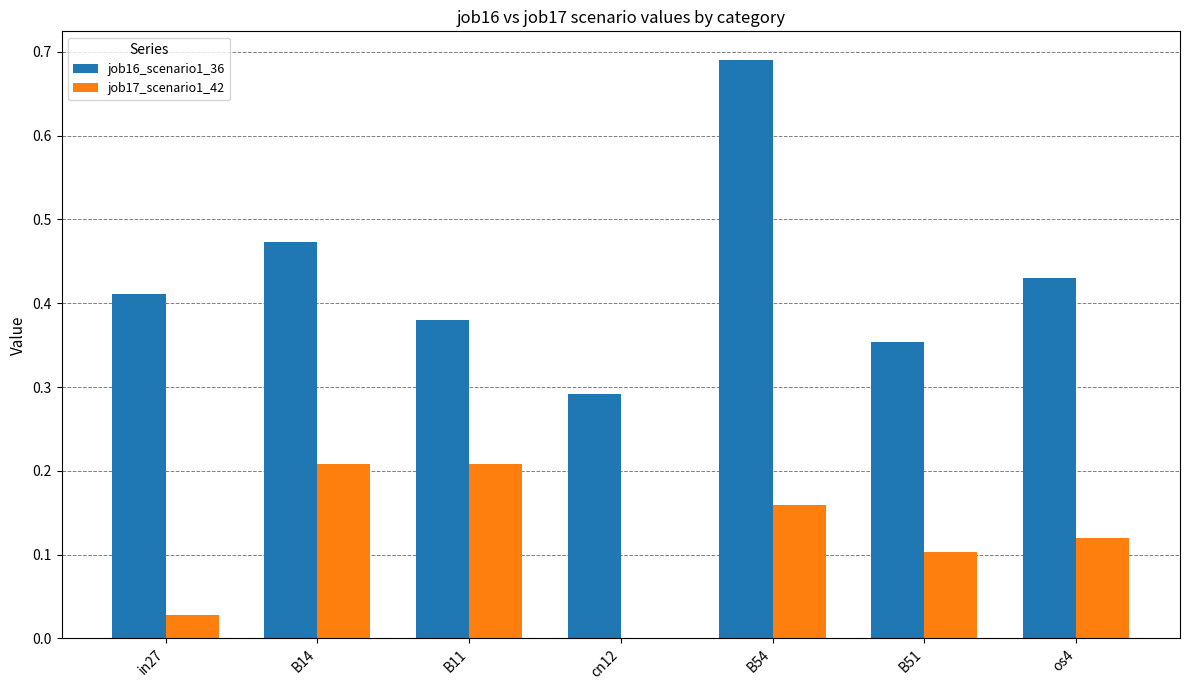

At which category is the sum across all series the highest?

B54